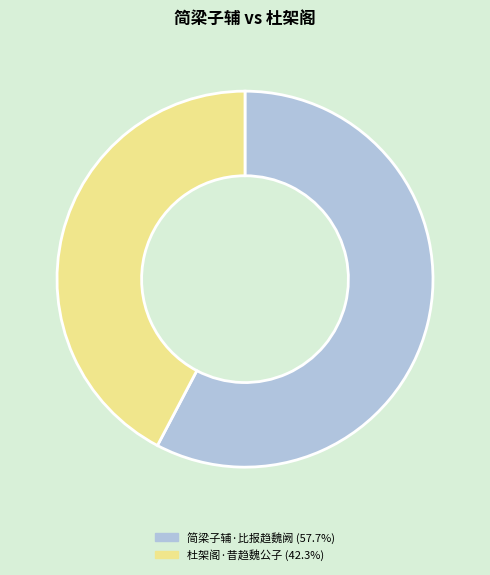

True or false: 杜架阁·昔趋魏公子 accounts for 42% of the total.

True